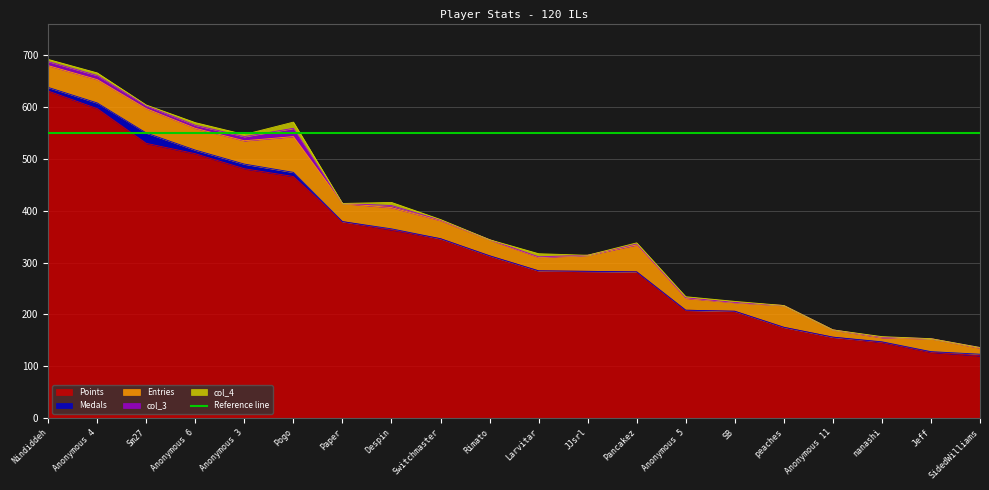

Which series has the largest range (max minus min)?

Points